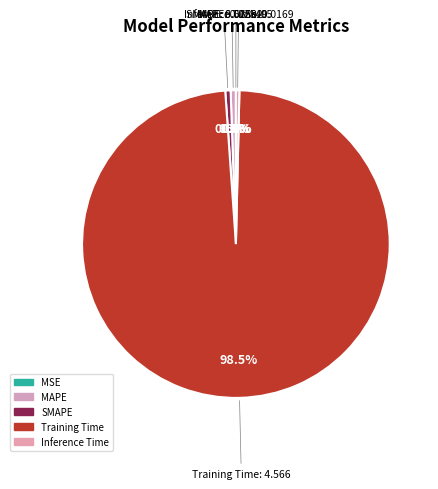

What percentage is NOT represented by Training Time?

1.5%